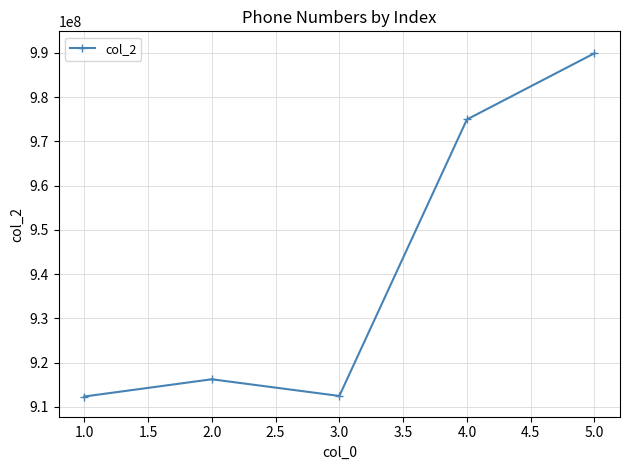

What position from the right is 1.0?

5